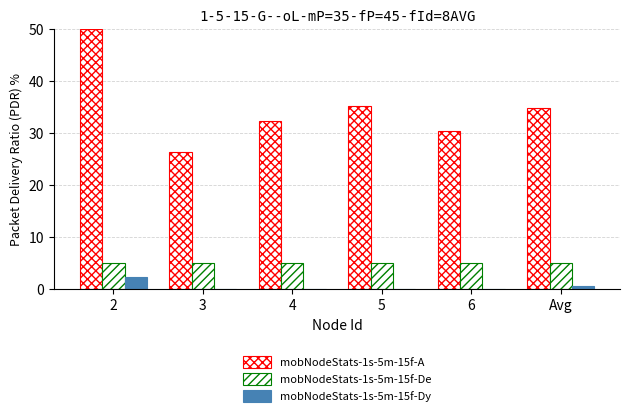

How many series are shown in this chart?

3